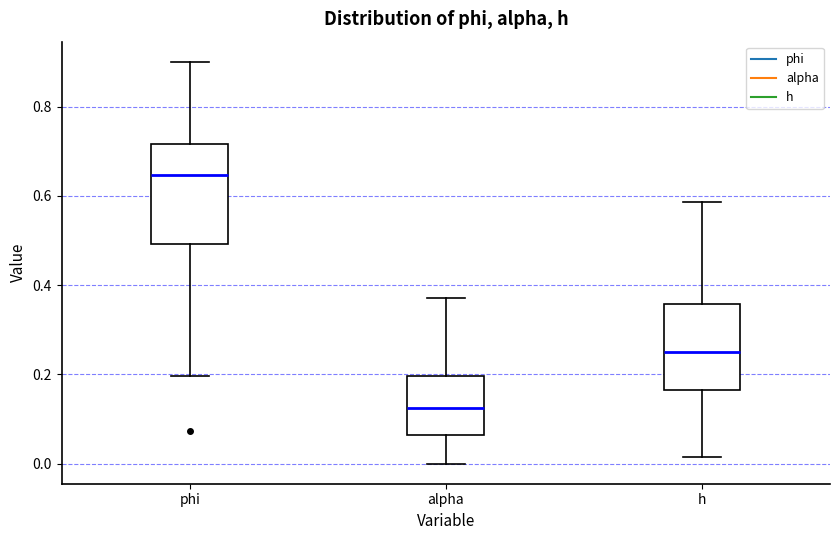

Comparing the boxes themselves (not the whiskers), which one is the tallest?

phi